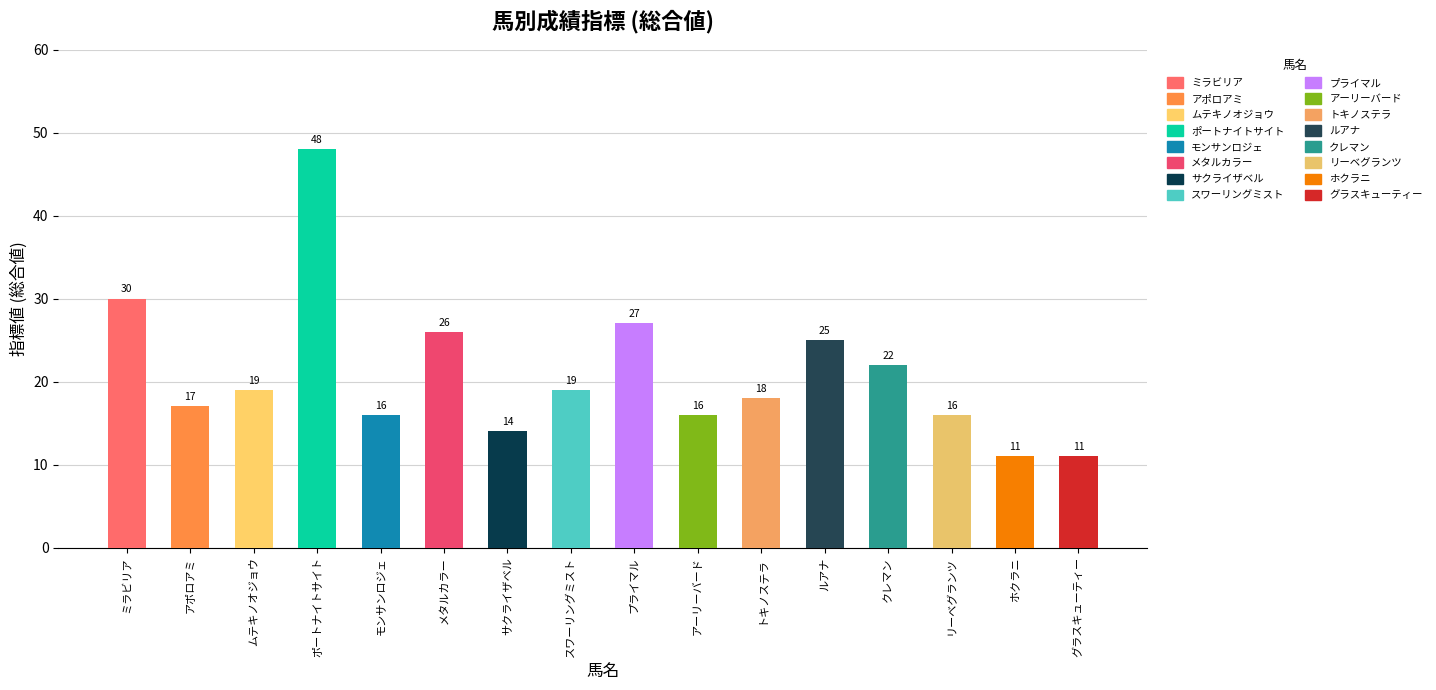

What is the value of the 3rd bar from the left?

19